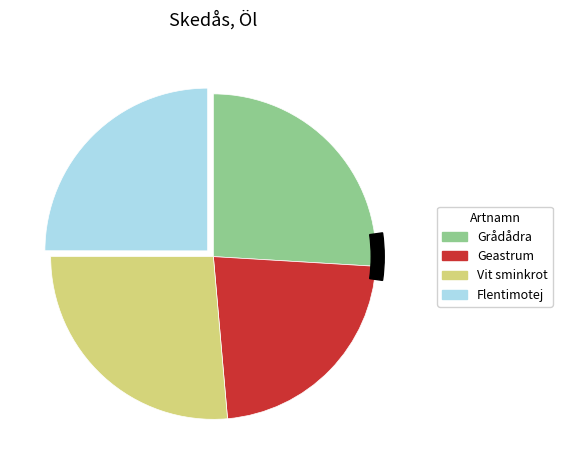

To the nearest percent, what is the difference between the largest and smallest slice percentages?

4%